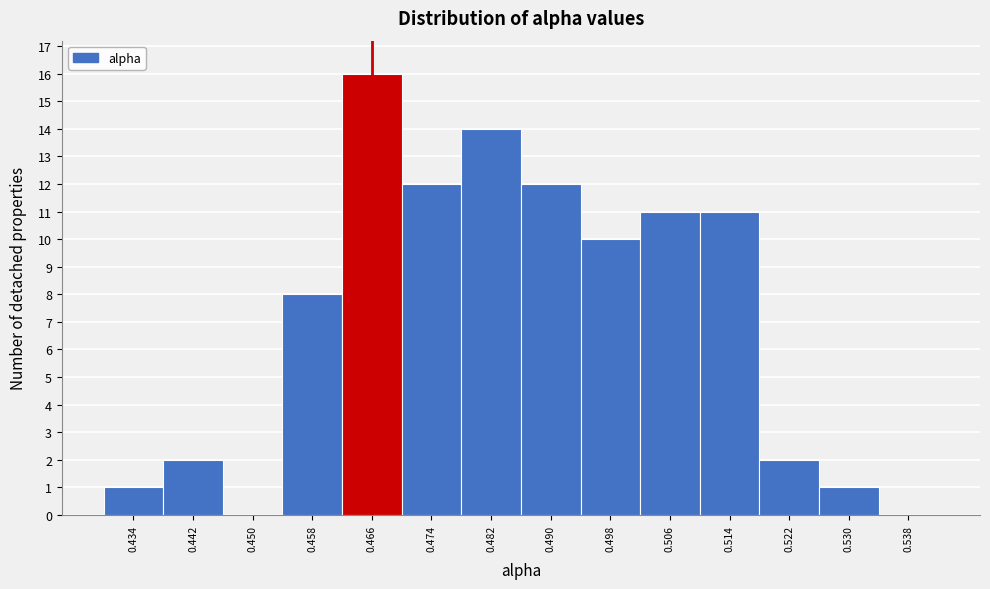

Reading left to right, transcribe this chart: for each bar, give the range it covers on the x-axis and its height. The values are not printed on the chart, so give them approximately, as read against the axis.

0.430 to 0.438: 1
0.438 to 0.446: 2
0.446 to 0.454: 0
0.454 to 0.462: 8
0.462 to 0.470: 16
0.470 to 0.478: 12
0.478 to 0.486: 14
0.486 to 0.494: 12
0.494 to 0.502: 10
0.502 to 0.510: 11
0.510 to 0.518: 11
0.518 to 0.526: 2
0.526 to 0.534: 1
0.534 to 0.542: 0